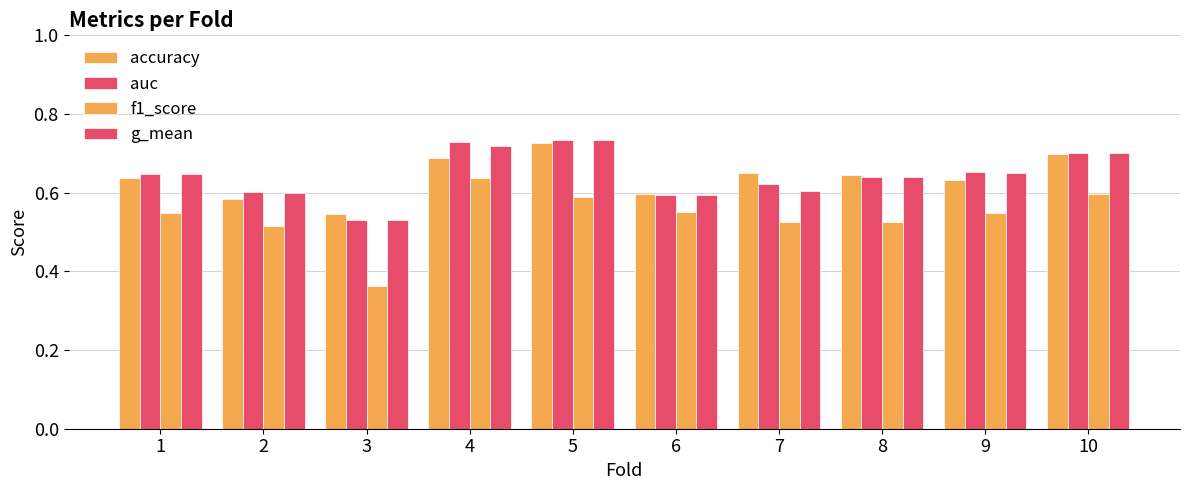

At 1, list the series in order from smallest to largest.

f1_score, accuracy, g_mean, auc